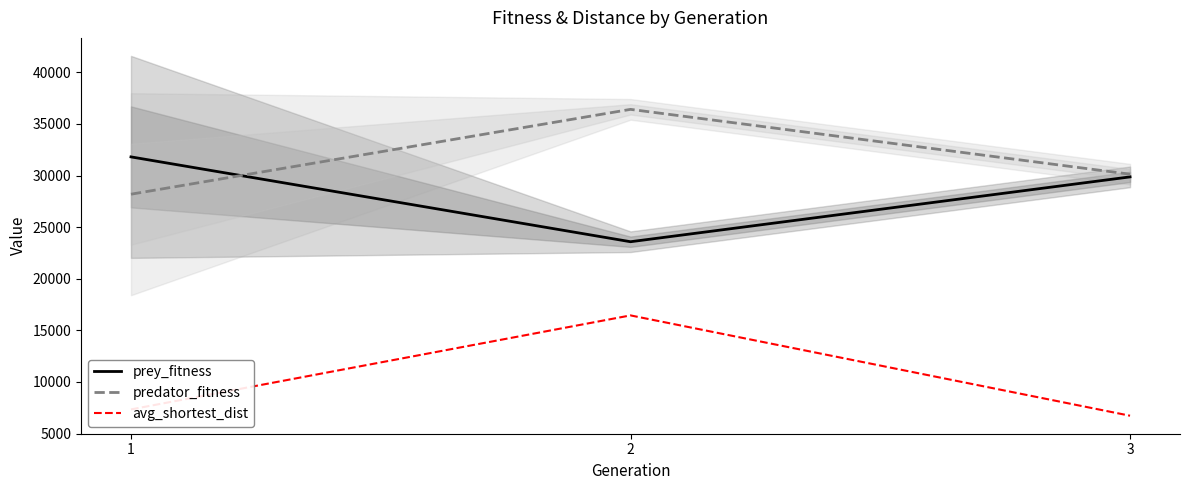

Reading left to right, what are all the values shown in this chart?

prey_fitness: 1=31808.0	2=23588.0	3=29870.0
predator_fitness: 1=28192.0	2=36412.0	3=30130.0
avg_shortest_dist: 1=7340.8	2=16449.4	3=6728.8